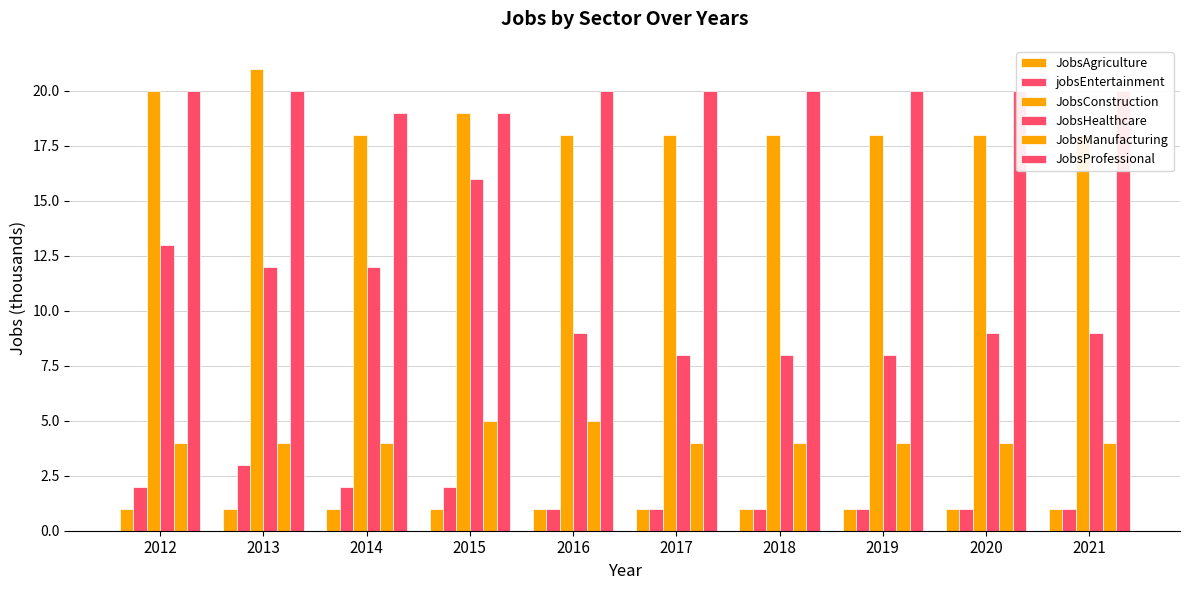

Rank the series by their maximum value, from highest to lowest.

JobsConstruction, JobsProfessional, JobsHealthcare, JobsManufacturing, jobsEntertainment, JobsAgriculture